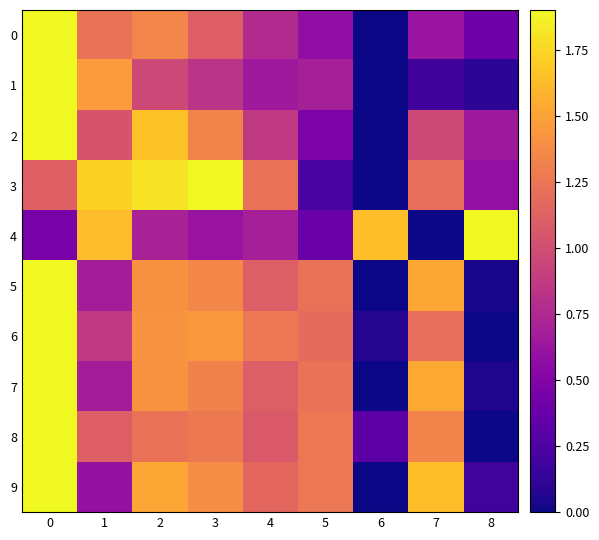

Rank the series at 0 from lowest to highest value.

4, 3, 0, 1, 2, 5, 6, 7, 8, 9